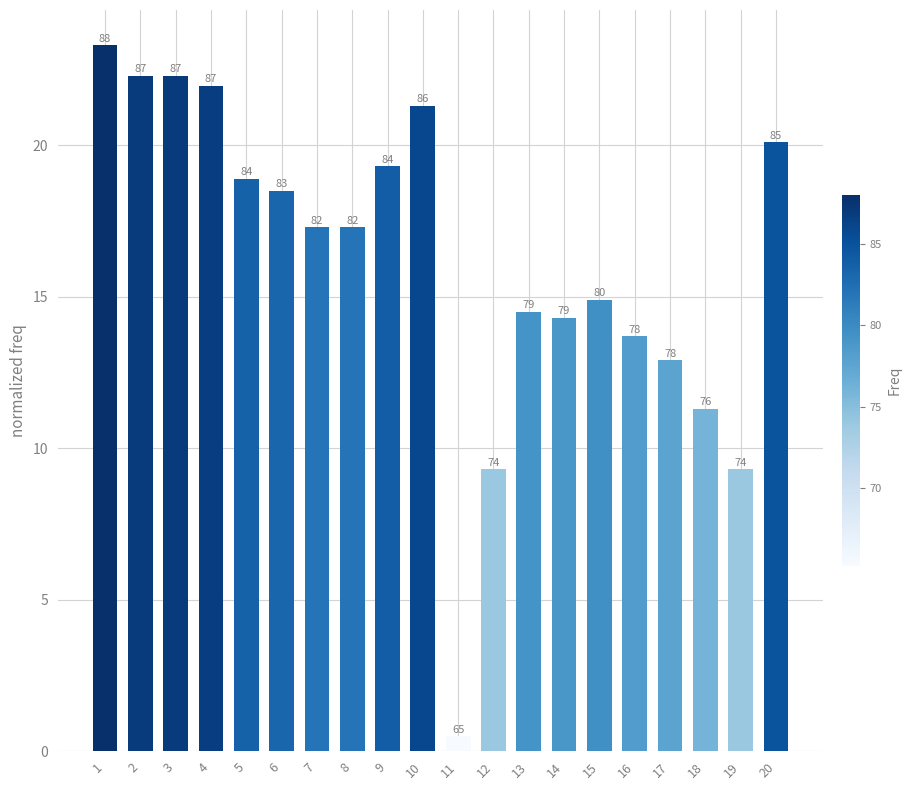

What is the greatest value displayed?

23.3